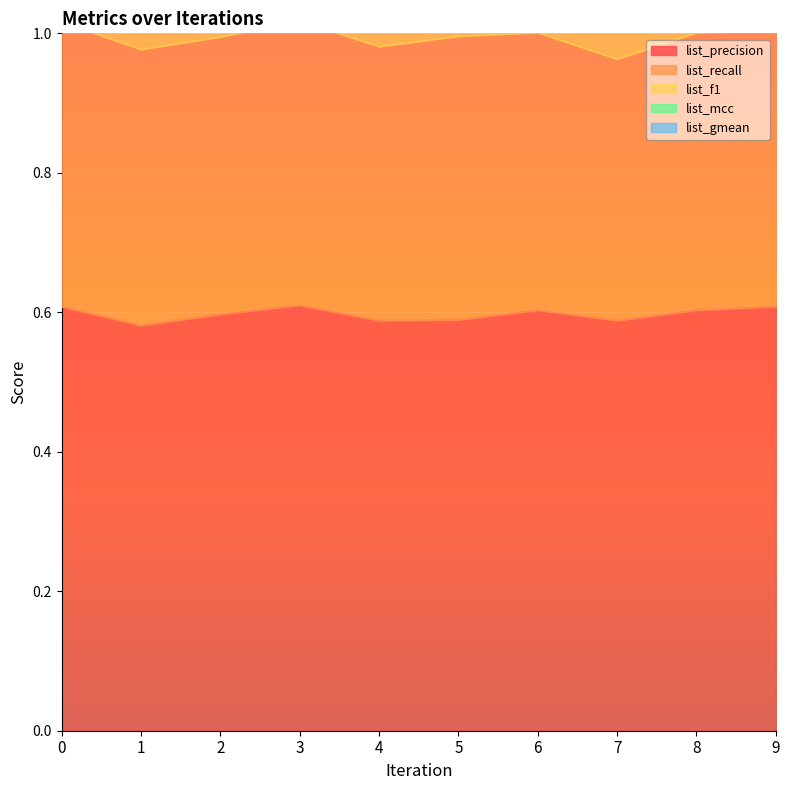

True or false: list_f1 has more than 2 interior local peaks.

False